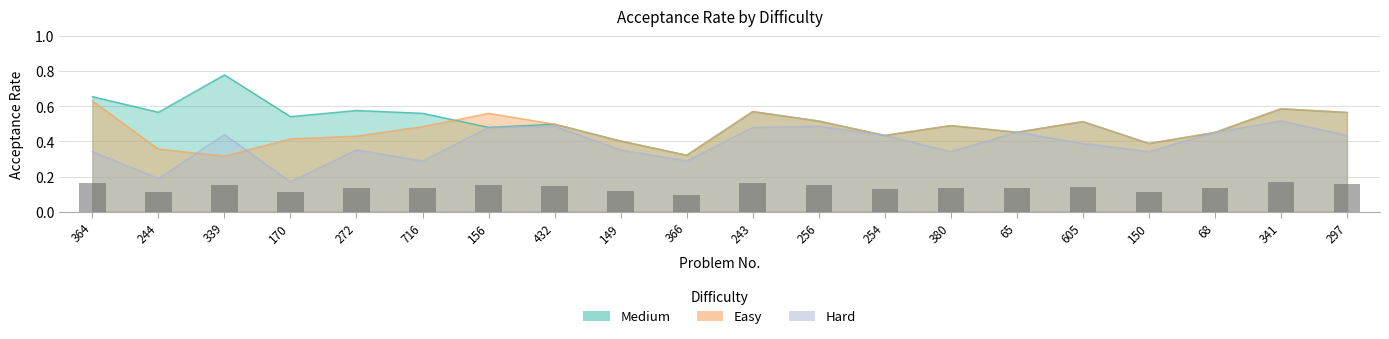

Reading right to left, transcribe all the data shown in this chart.

Easy: 0.6	0.6	0.5	0.4	0.5	0.5	0.5	0.4	0.5	0.6	0.3	0.4	0.5	0.6	0.5	0.4	0.4	0.3	0.4	0.6
Medium: 0.6	0.6	0.5	0.4	0.5	0.5	0.5	0.4	0.5	0.6	0.3	0.4	0.5	0.5	0.6	0.6	0.5	0.8	0.6	0.7
Hard: 0.4	0.5	0.5	0.3	0.4	0.5	0.3	0.4	0.5	0.5	0.3	0.4	0.5	0.5	0.3	0.4	0.2	0.4	0.2	0.3